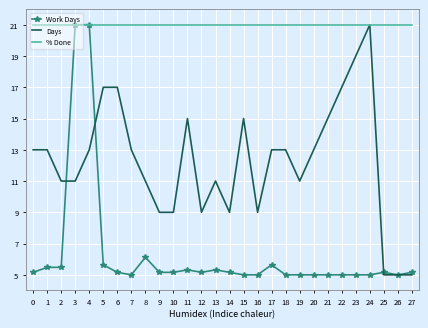

How many series are shown in this chart?

3